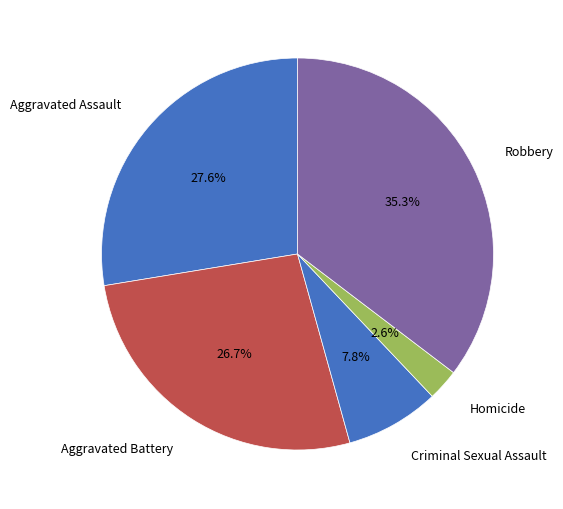

To the nearest percent, what is the difference between the Aggravated Assault and Aggravated Battery slice percentages?

1%